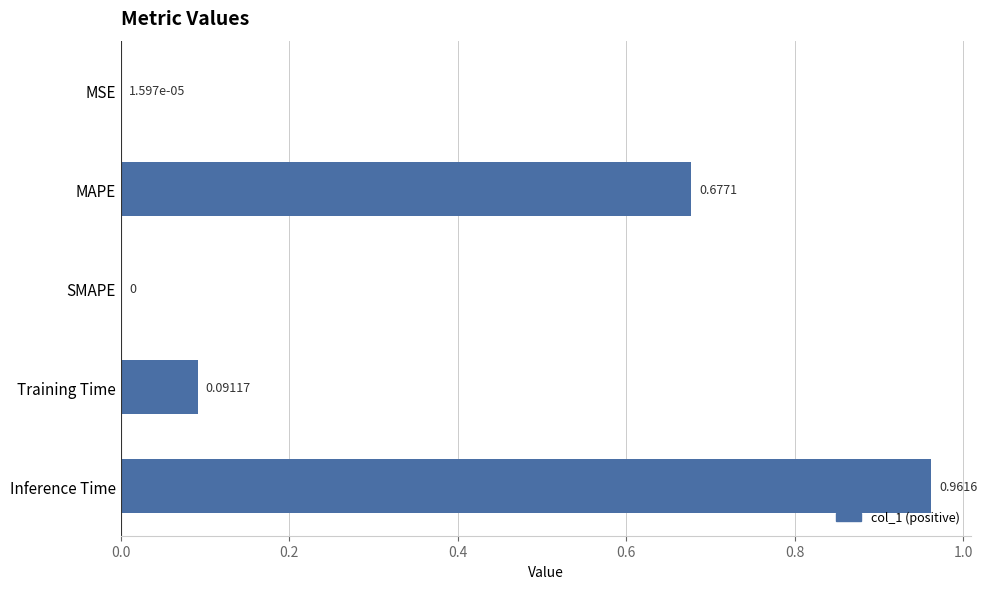

Which category has the highest value across all series?

Inference Time